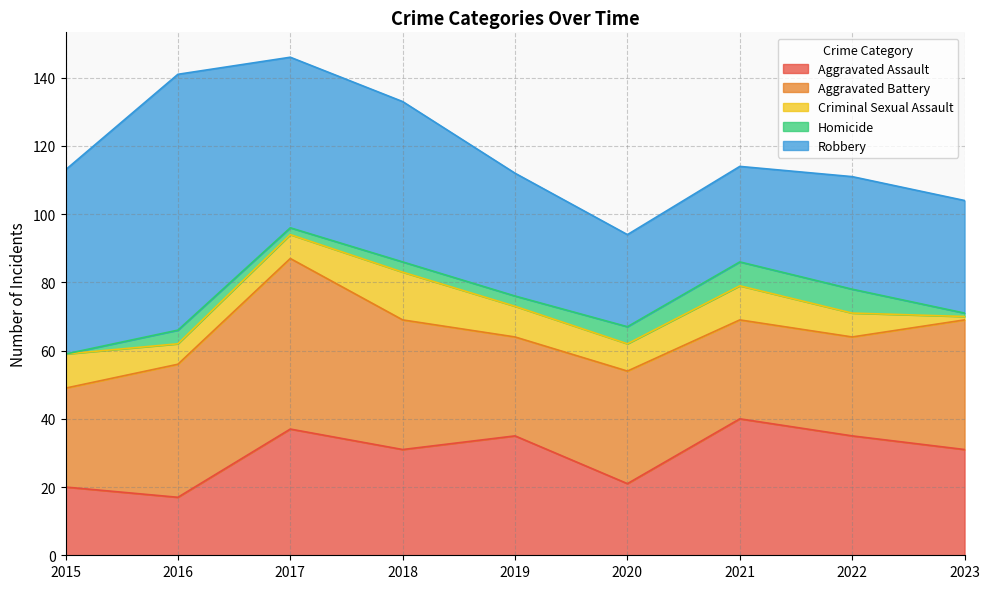

Which category has the lowest value in the Robbery series?

2020